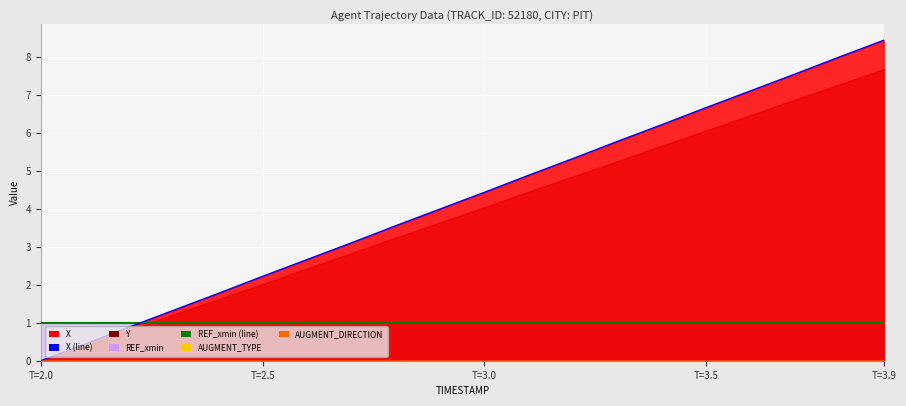

How many intersections are there between REF_xmin (line) and X (line)?

1